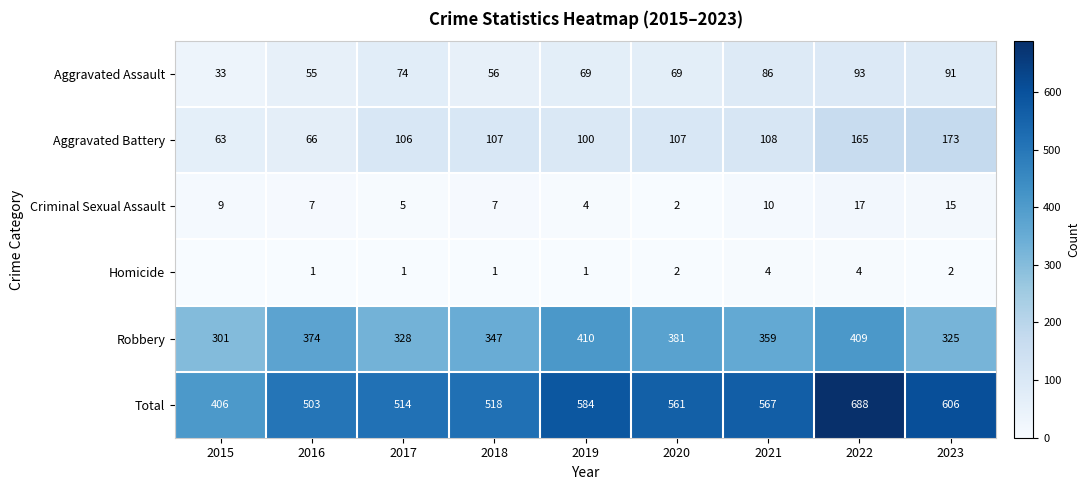

Which label corresponds to the largest value in the chart?

2022